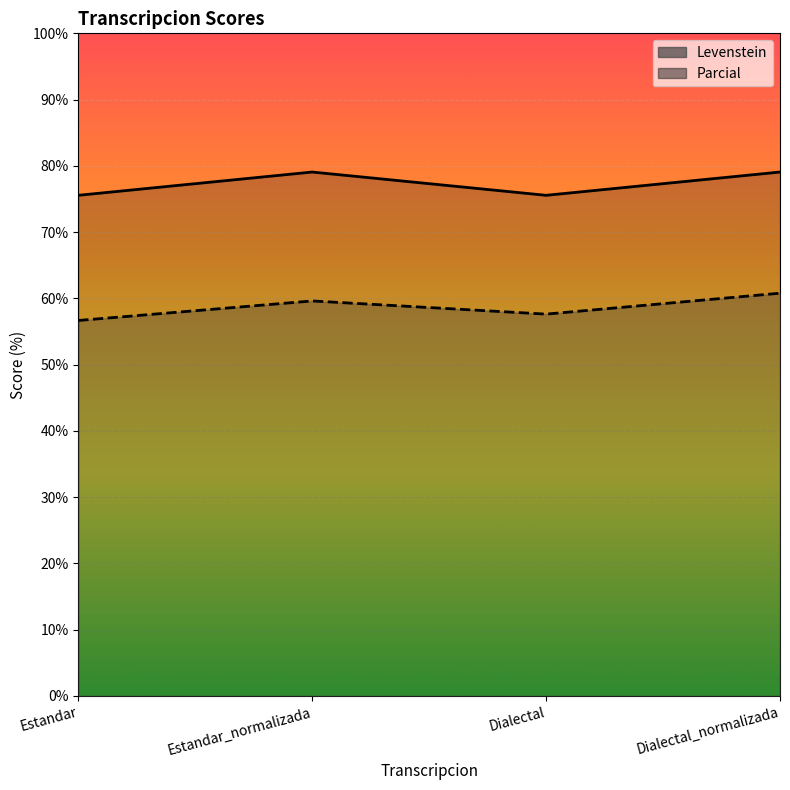

What value does the Levenstein series have at Dialectal?

57.6